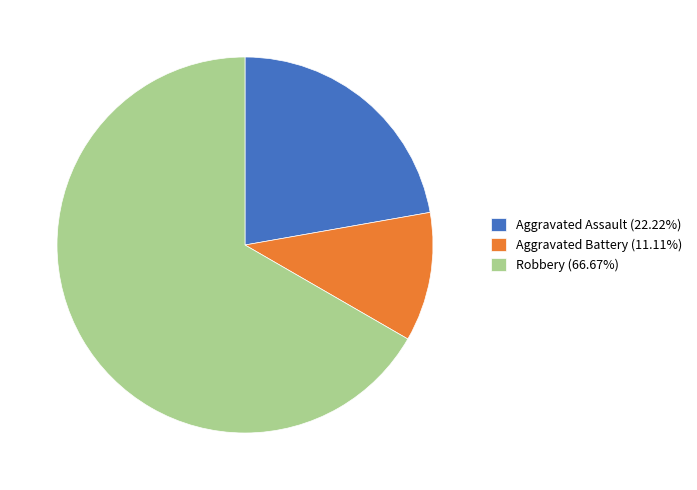

Rank the categories by value from highest to lowest.

Robbery, Aggravated Assault, Aggravated Battery